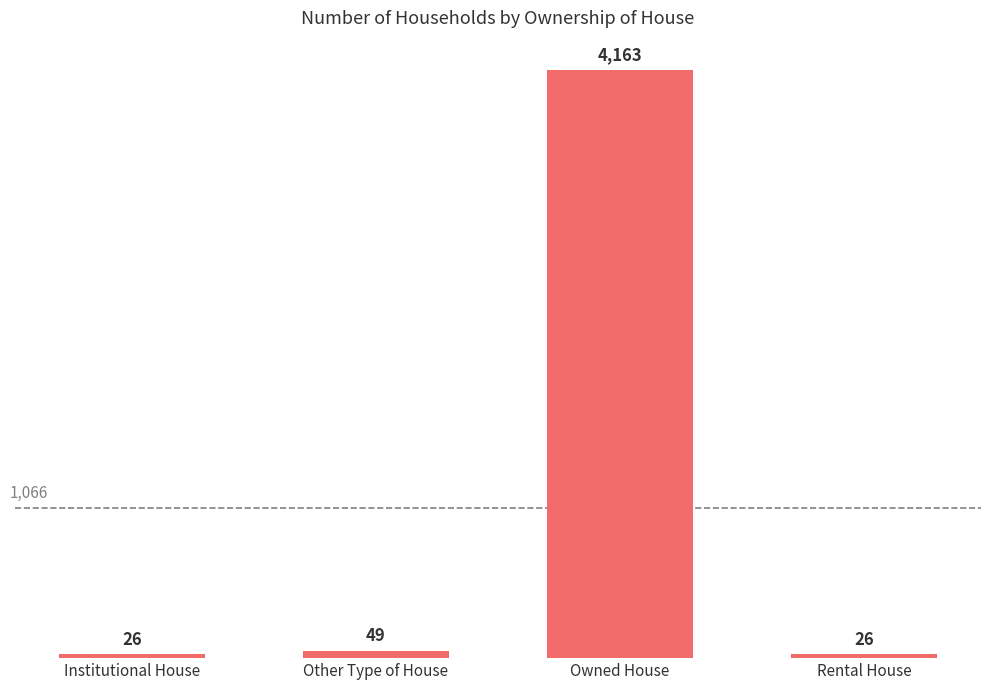

What is the smallest value displayed?

26